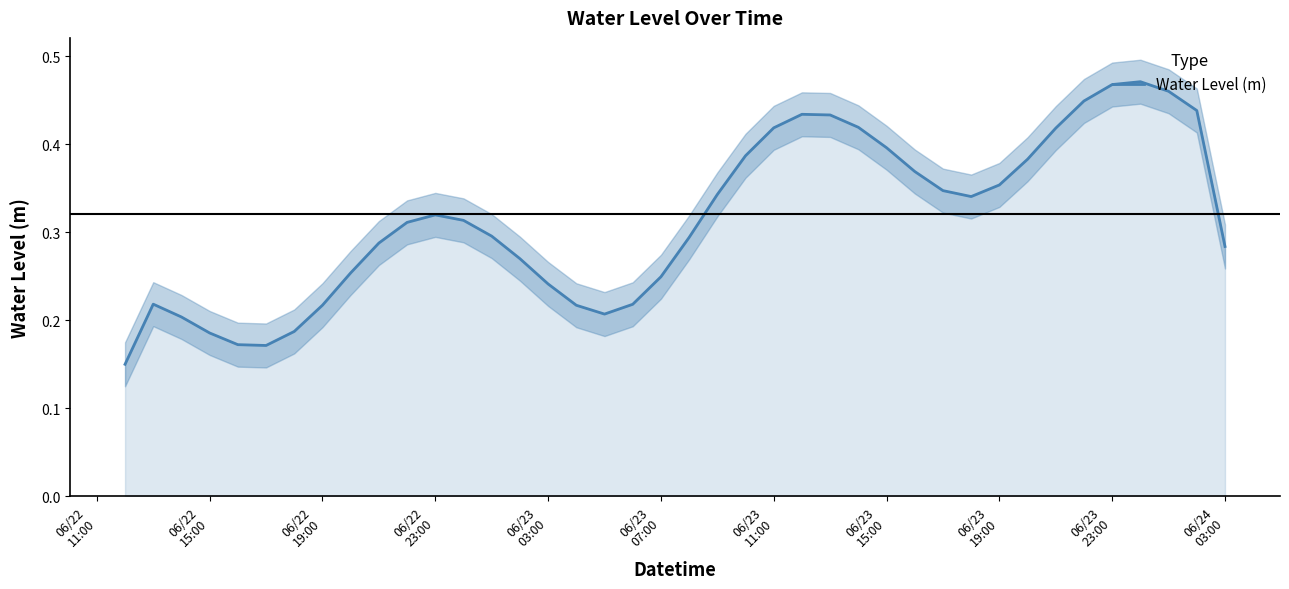

What is the difference between the second highest and minimum values?

0.3